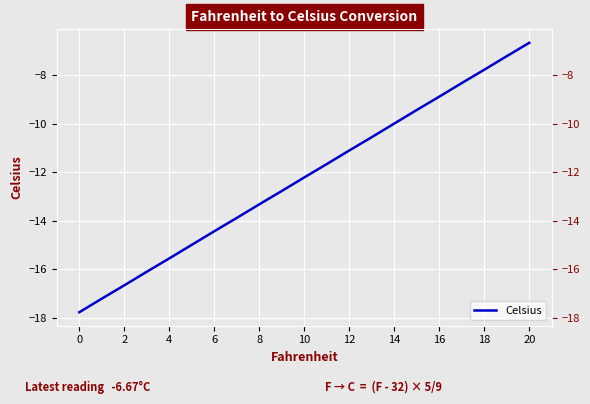

How many lines are shown in the chart?

1